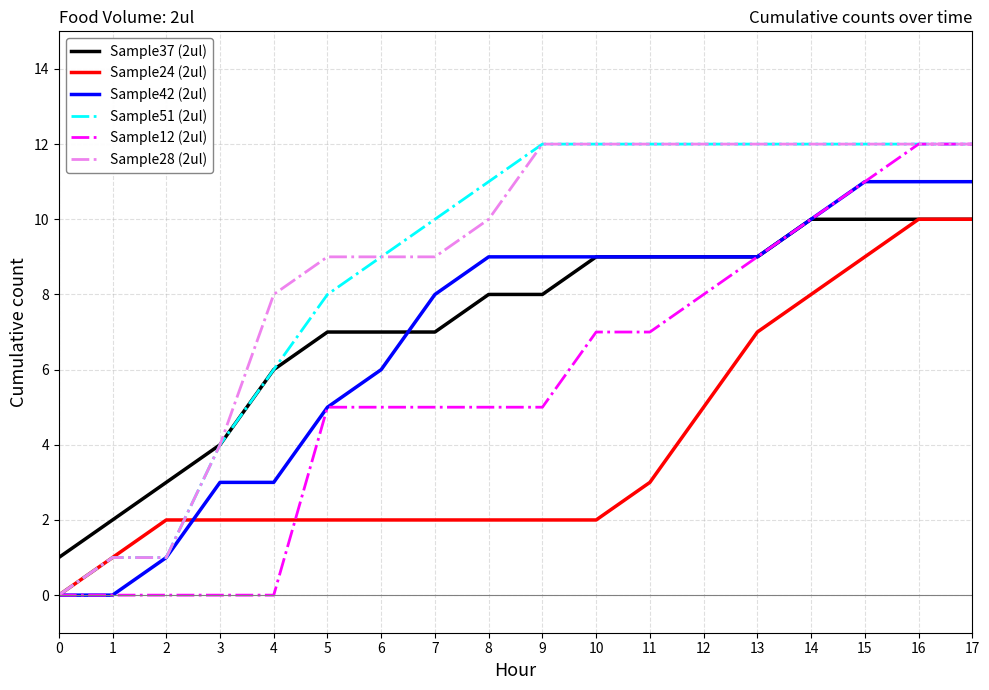

The Sample37 (2ul) series shows 16 at 12. True or false?

False